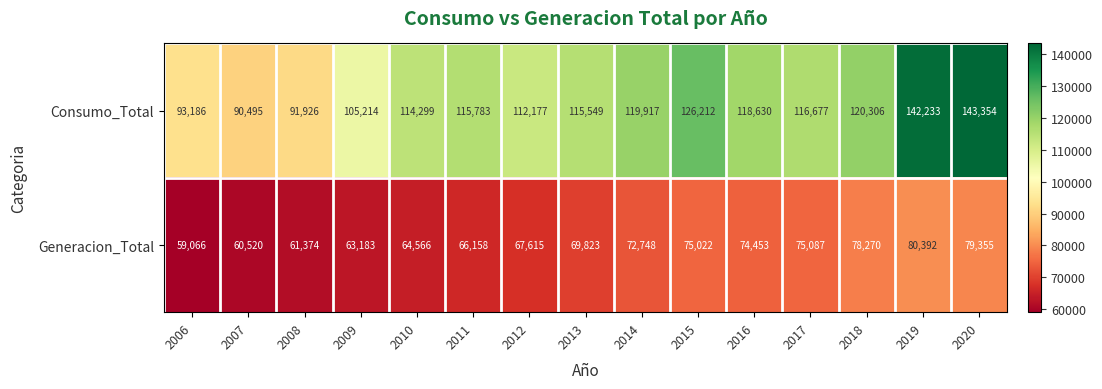

What is the approximate value of Generacion_Total at 2013, to the nearest 100?

69800